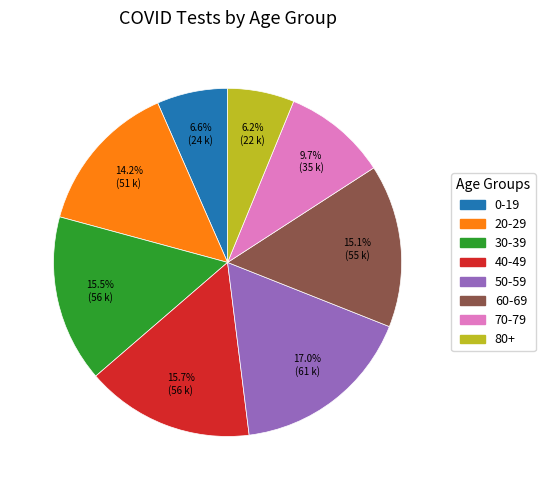

Approximately how many times larger is the value at 50-59 compared to 30-39?

1.1